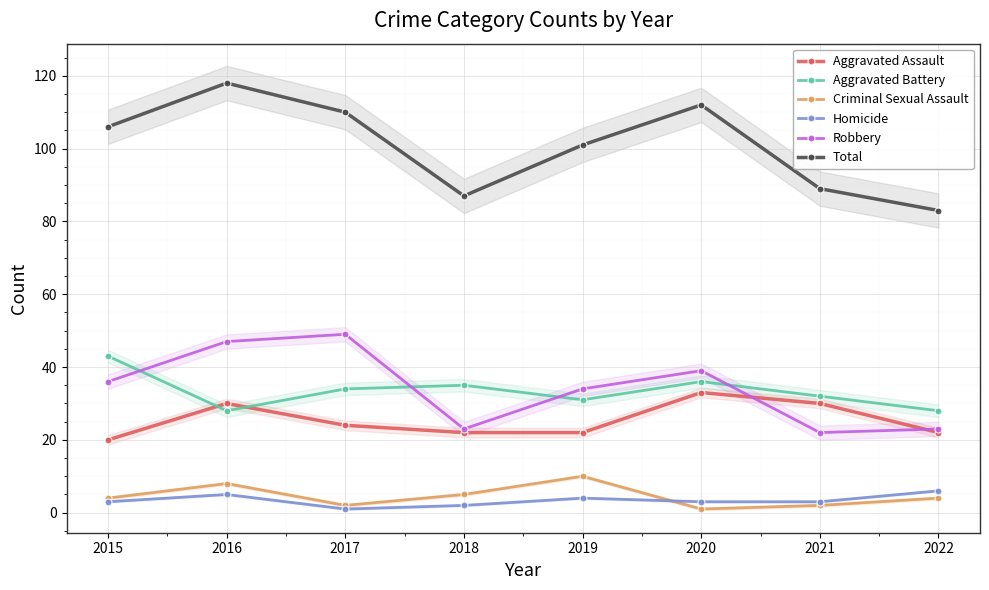

What is the value of the Aggravated Assault point at the 5th from the left?

22